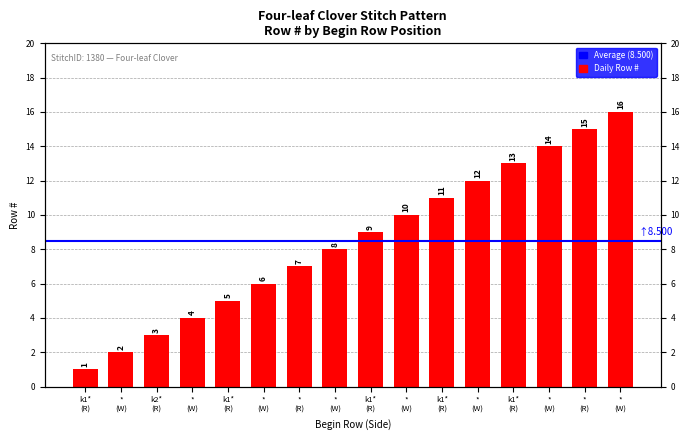

How many categories are shown in the chart?

16